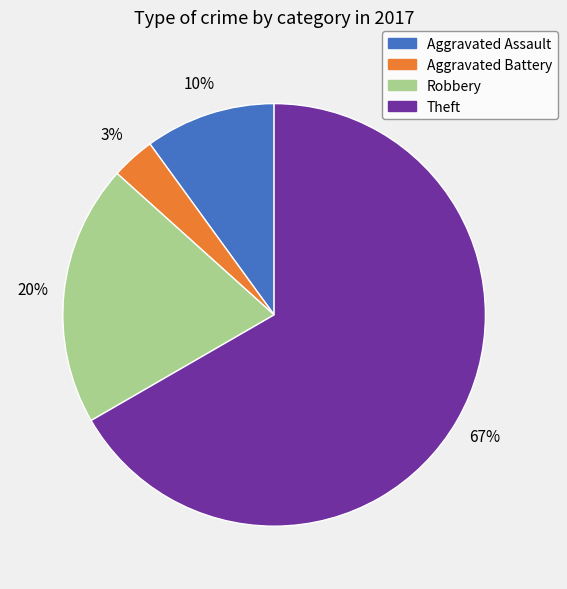

To the nearest percent, what is the combined percentage of Robbery and Theft?

87%